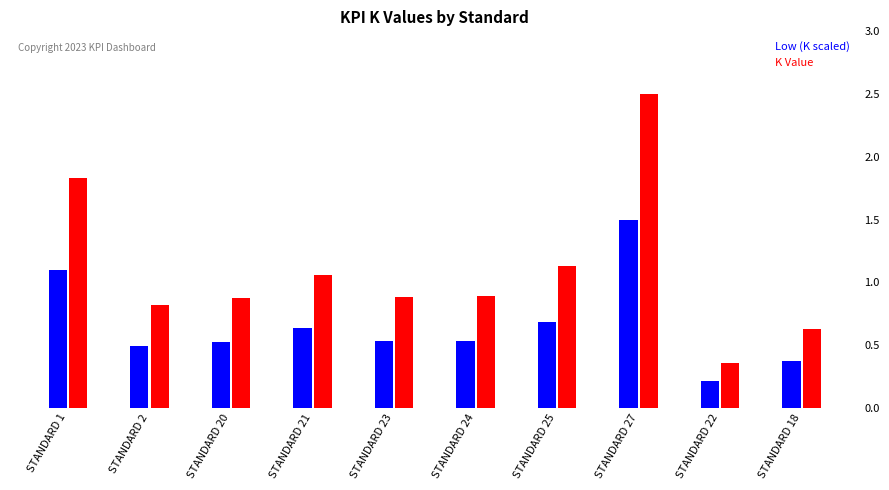

What is the difference between the Low (K scaled) values at STANDARD 21 and STANDARD 20?

0.1